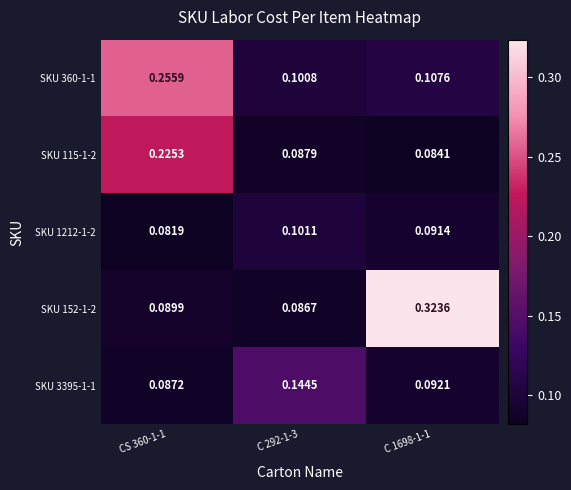

Is the value of SKU 152-1-2 at CS 360-1-1 greater than the value of SKU 1212-1-2 at CS 360-1-1?

Yes